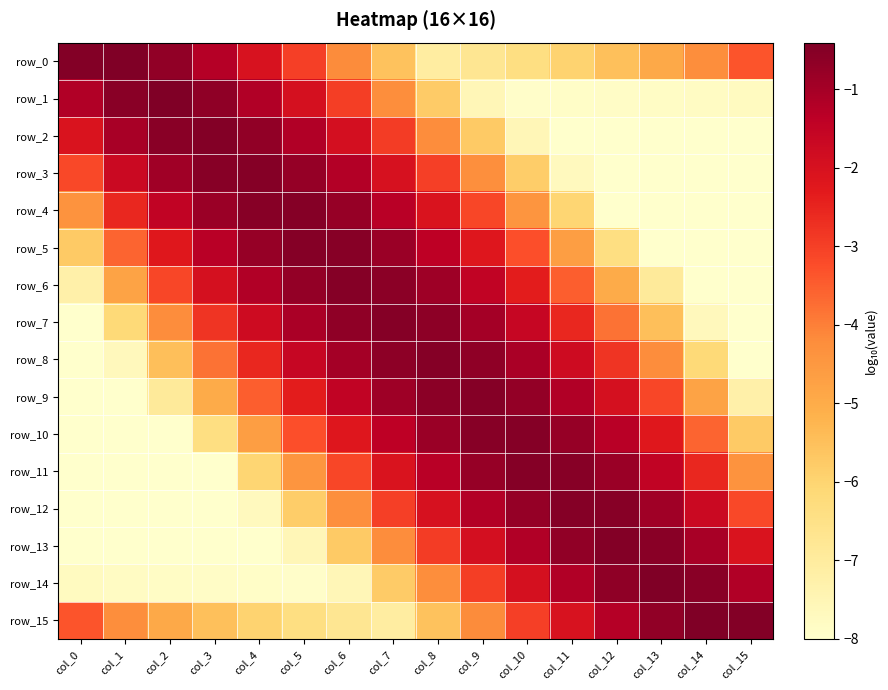

Rank the categories by row_9 value from highest to lowest.

col_9, col_8, col_10, col_7, col_11, col_6, col_12, col_5, col_13, col_4, col_14, col_3, col_2, col_15, col_1, col_0